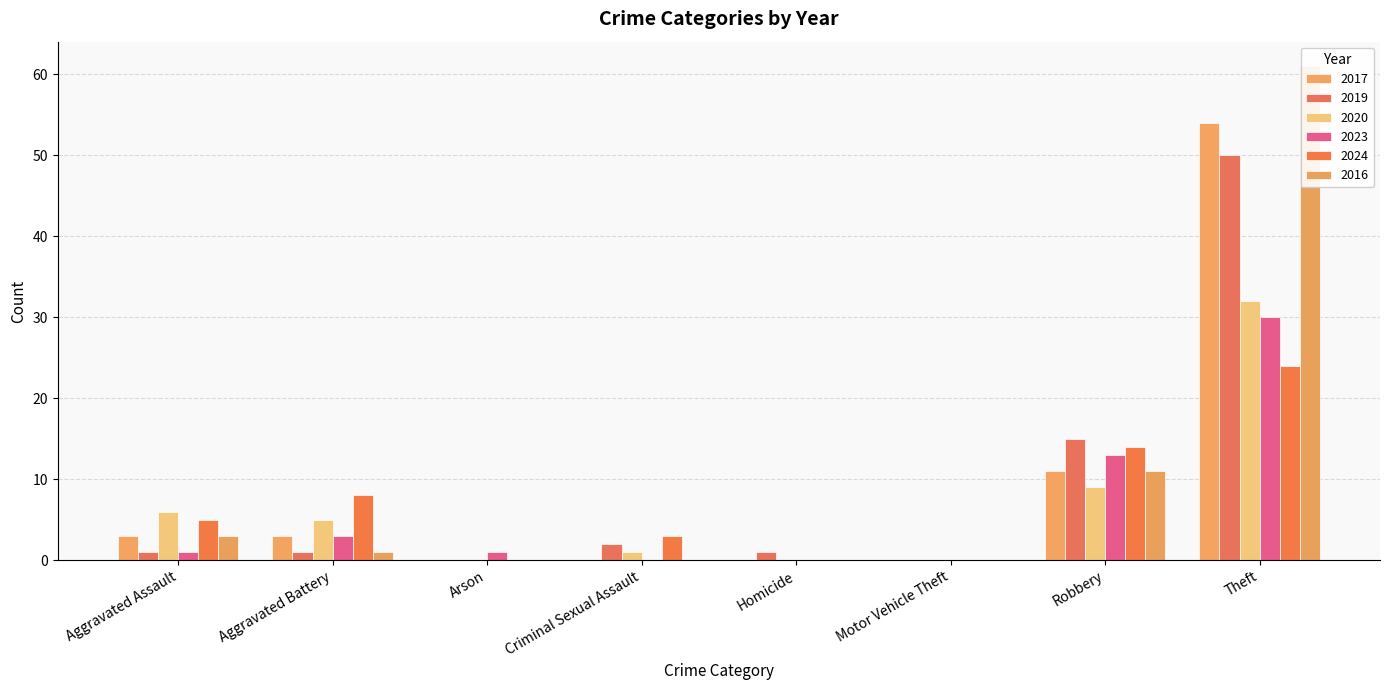

How many distinct data groups are displayed?

6